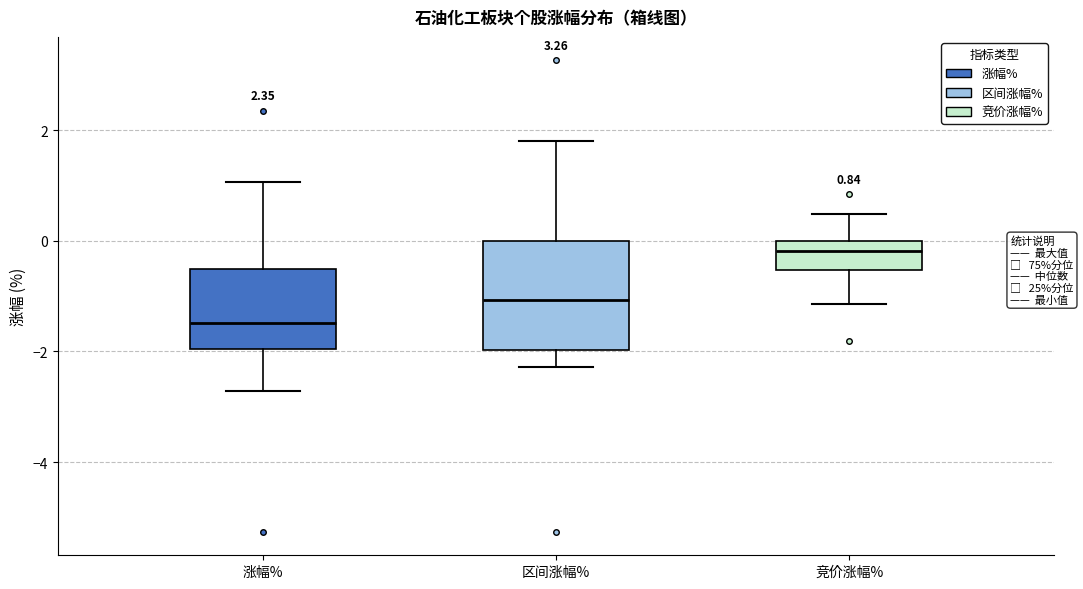

Which box has the lowest median line?

涨幅%